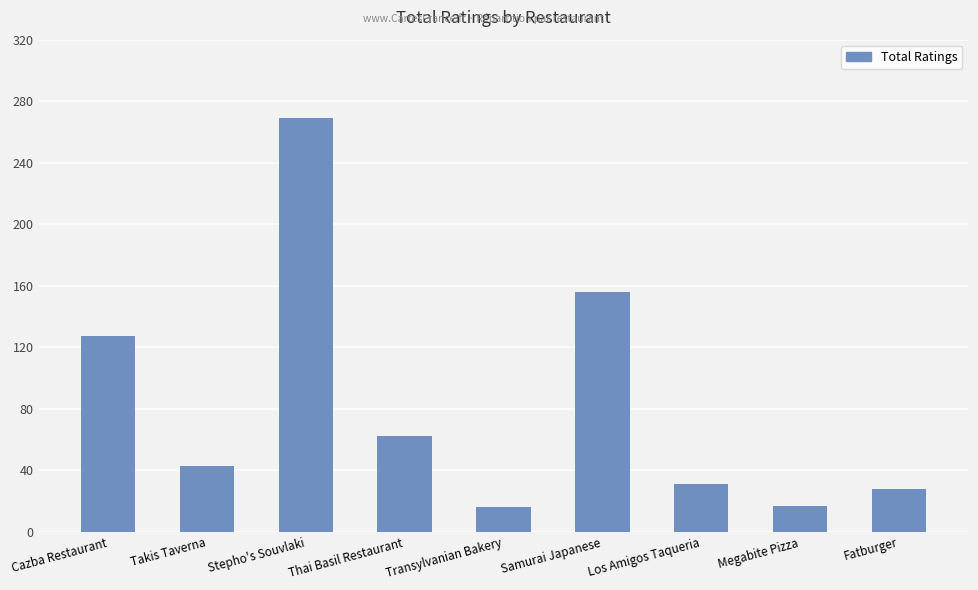

What is the change in value from Takis Taverna to Fatburger?

-15